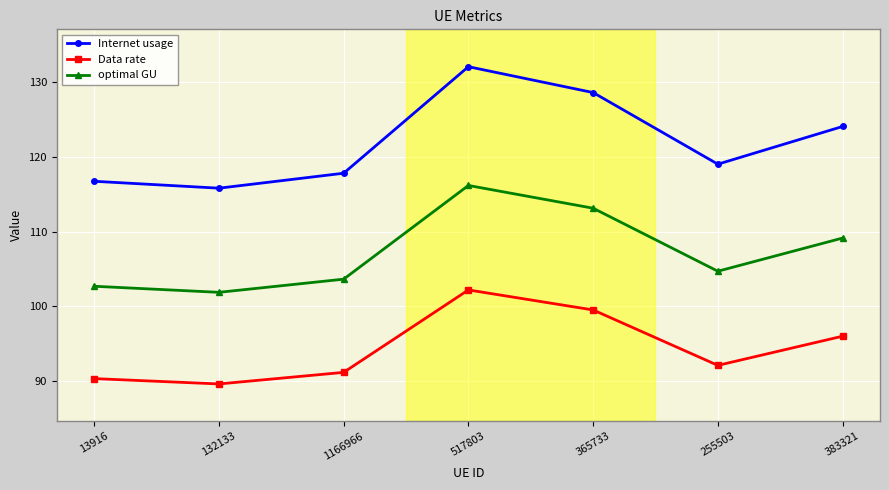

Count the number of data series in this chart.

3